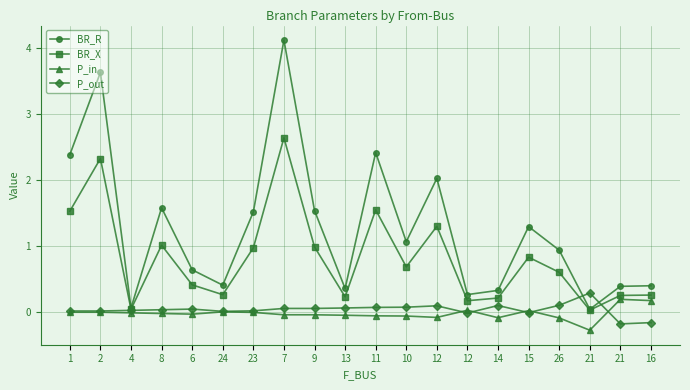

What is the difference between the P_out values at 16 and 2?

0.2